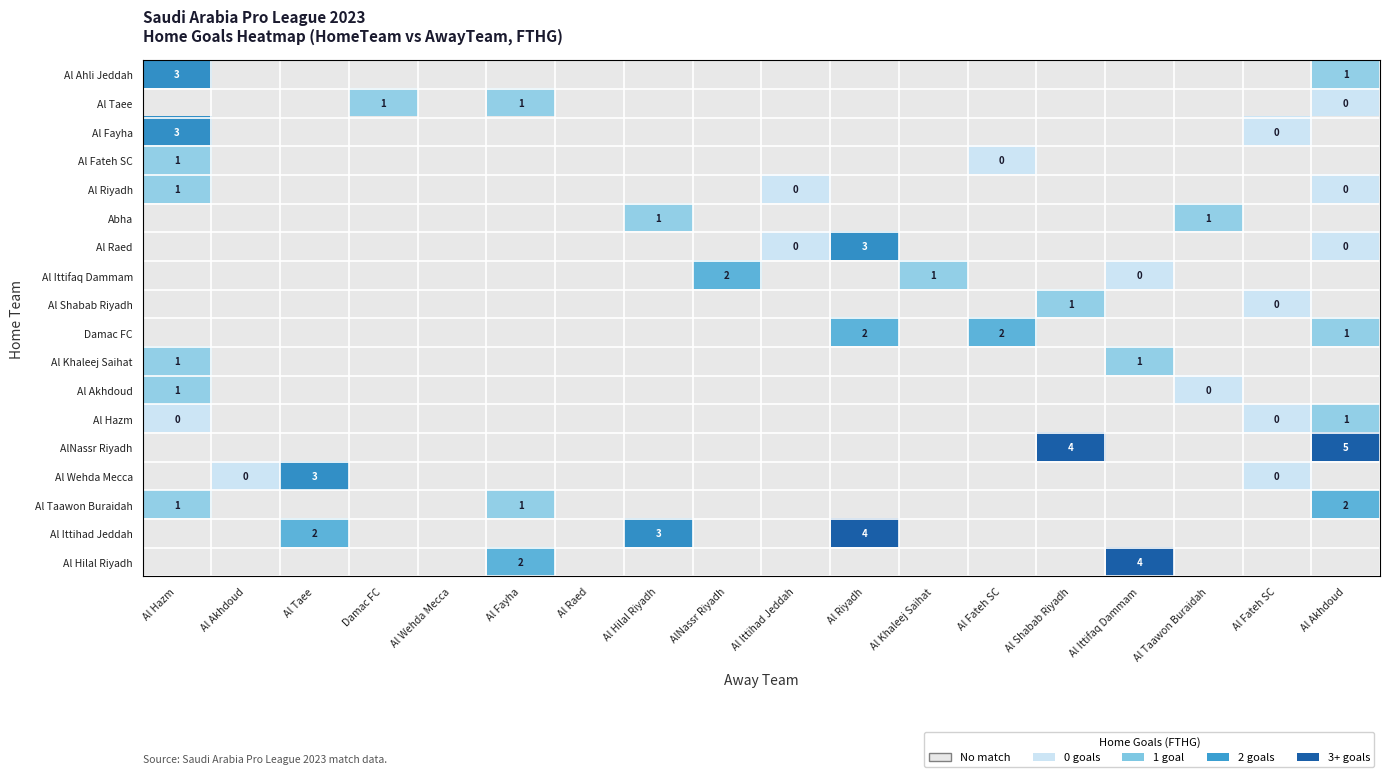

Count the number of data series in this chart.

18